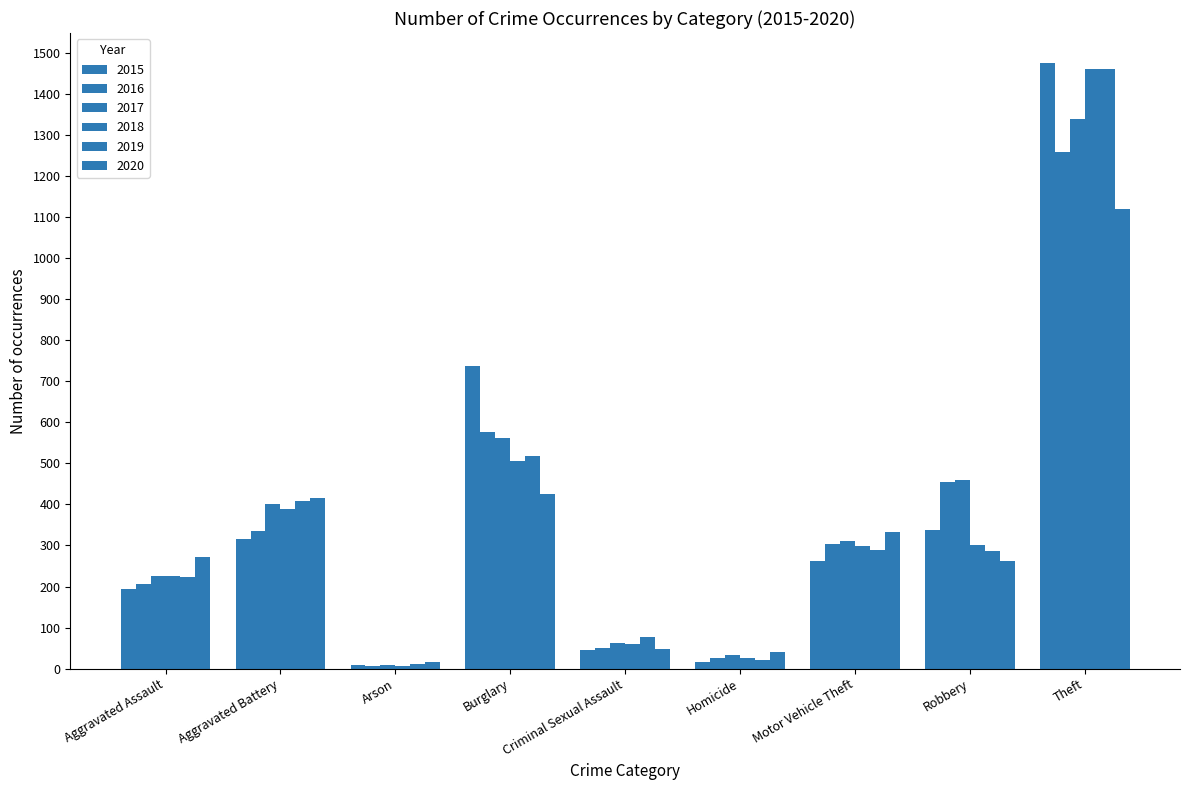

How many categories are shown in the chart?

9